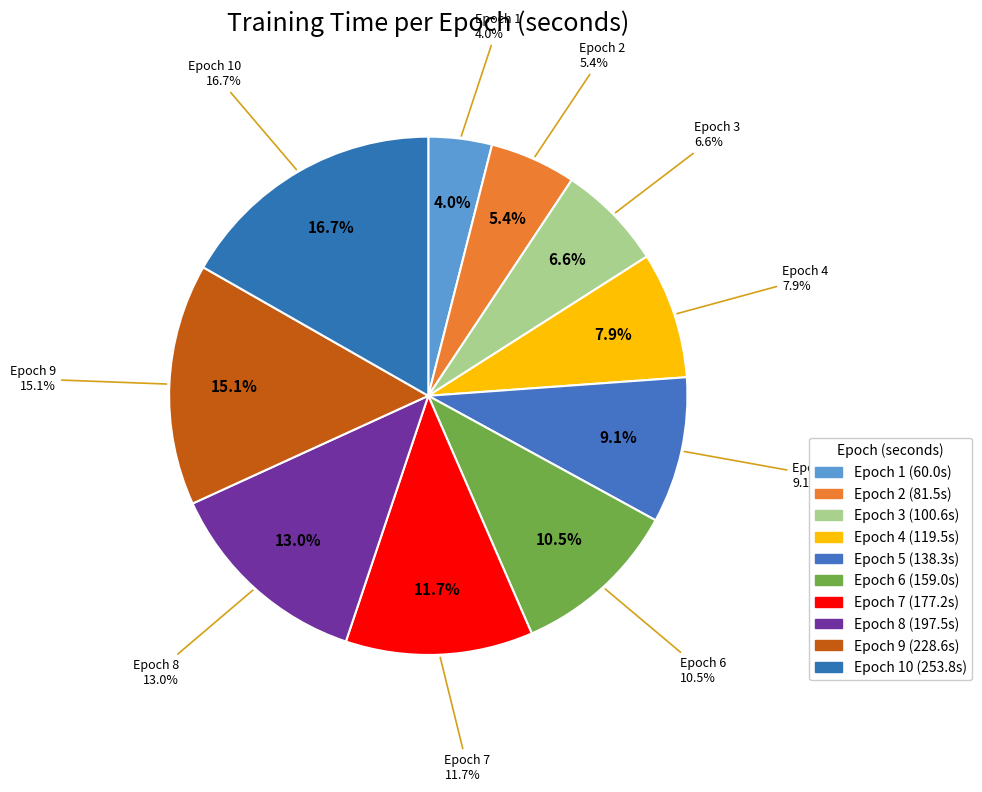

Which category has the biggest portion of the pie?

Epoch 10